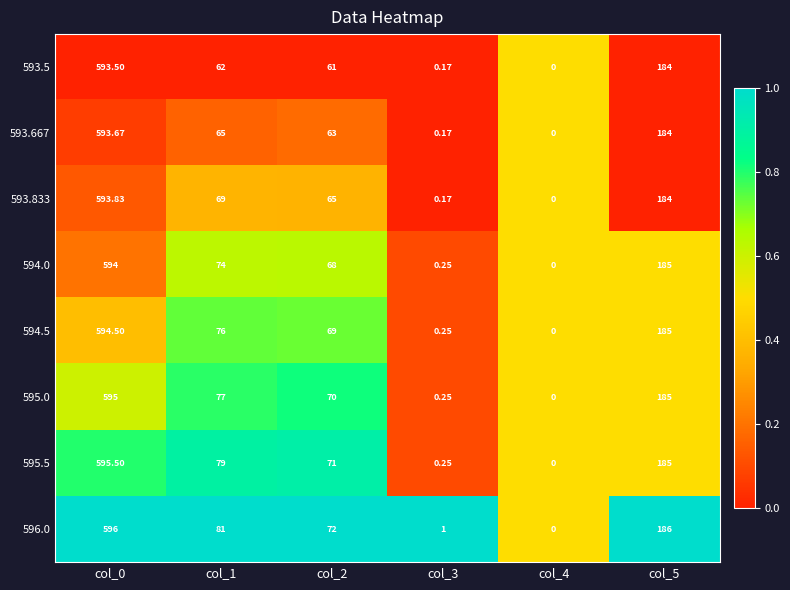

Is the value of 595.0 at col_4 greater than the value of 594.0 at col_1?

No